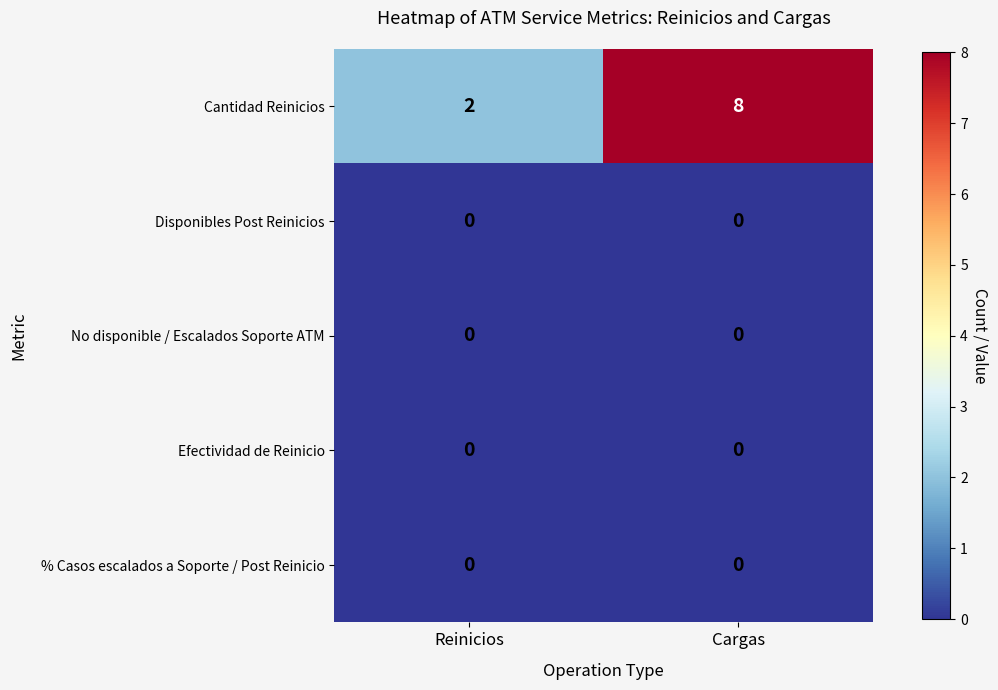

True or false: % Casos escalados a Soporte / Post Reinicio has a value of 0 at Reinicios.

True